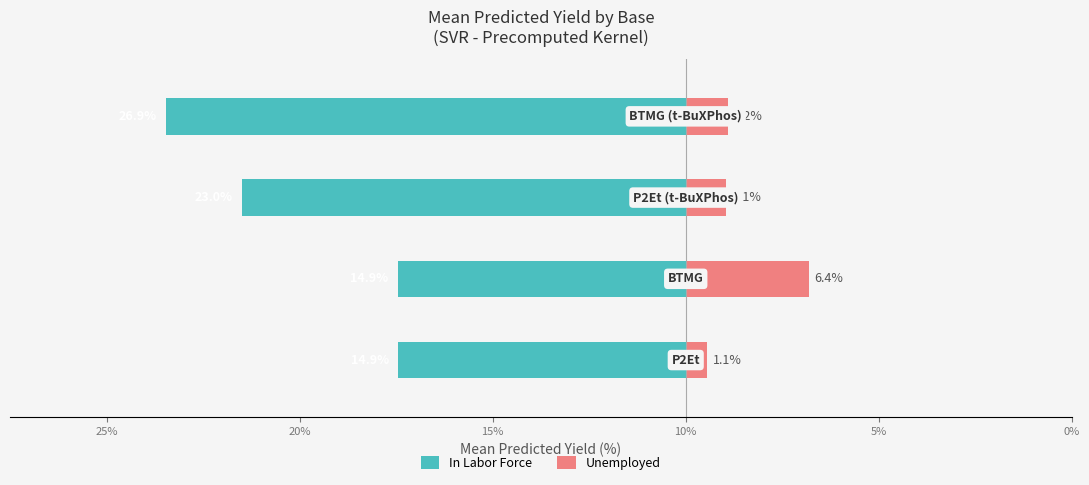

Reading right to left, what are all the values shown in this chart?

In Labor Force: -26.9	-23.0	-14.9	-14.9
Unemployed: 2.2	2.1	6.4	1.1